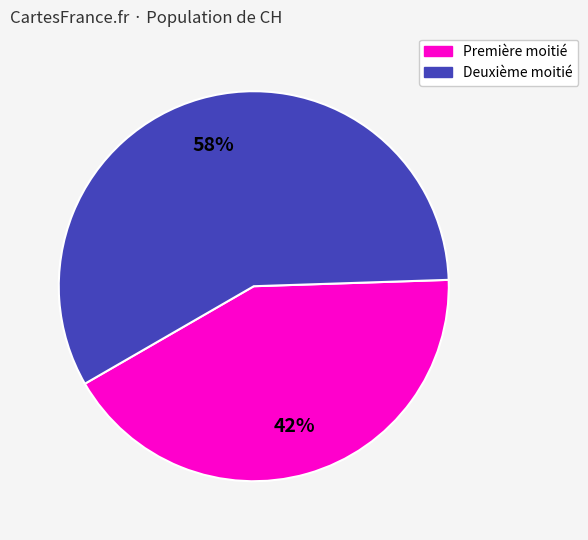

Is there any slice that represents more than half of the pie?

Yes